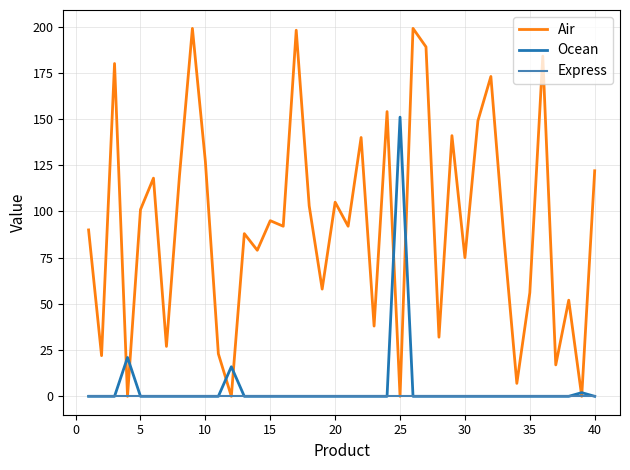

What is the greatest value displayed?

199